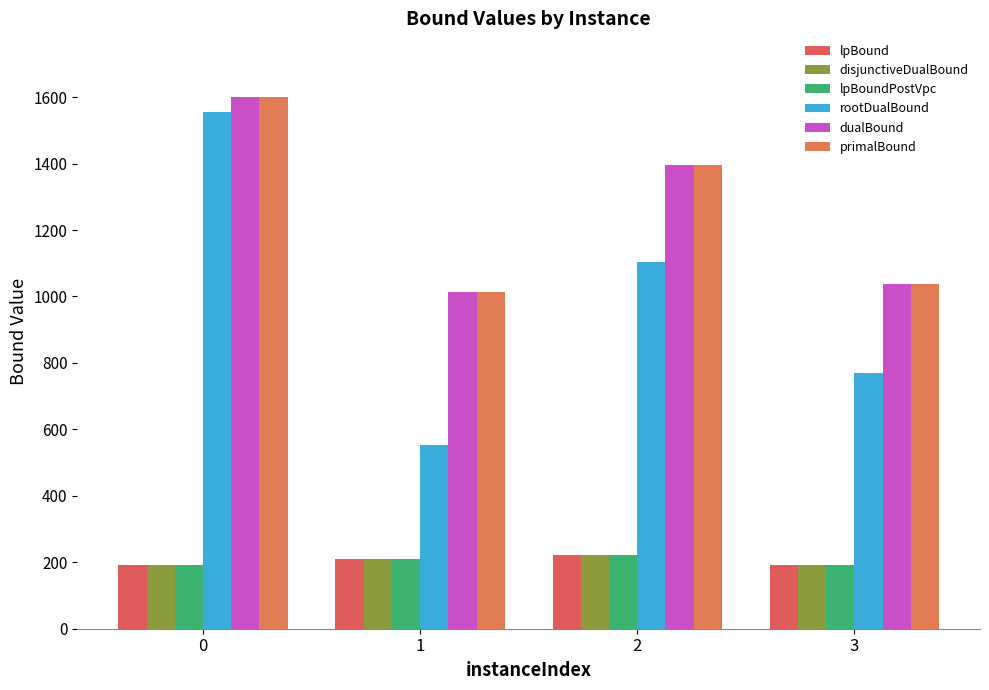

What are all the series names shown in the legend?

lpBound, disjunctiveDualBound, lpBoundPostVpc, rootDualBound, dualBound, primalBound